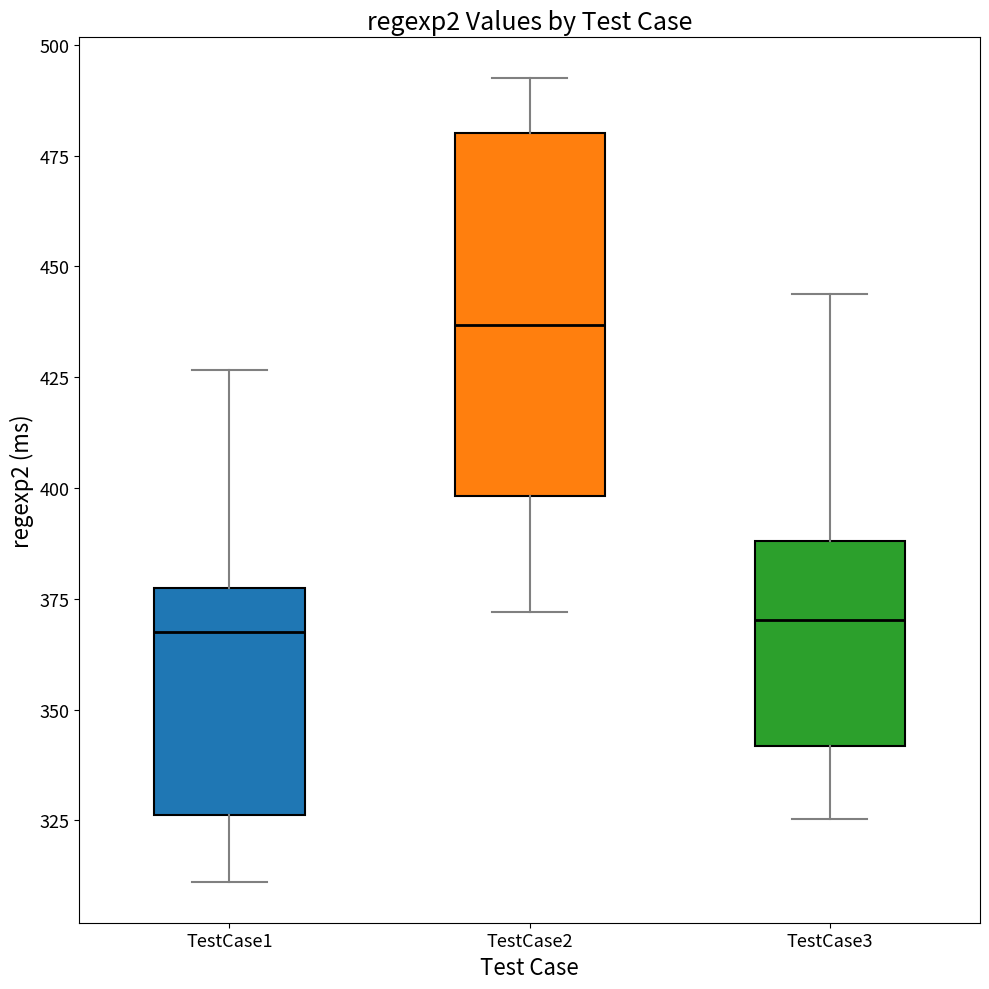

Where does the median line of the box for TestCase1 sit on the y-axis? The values are not printed on the chart, so give them approximately, as read against the axis.

370